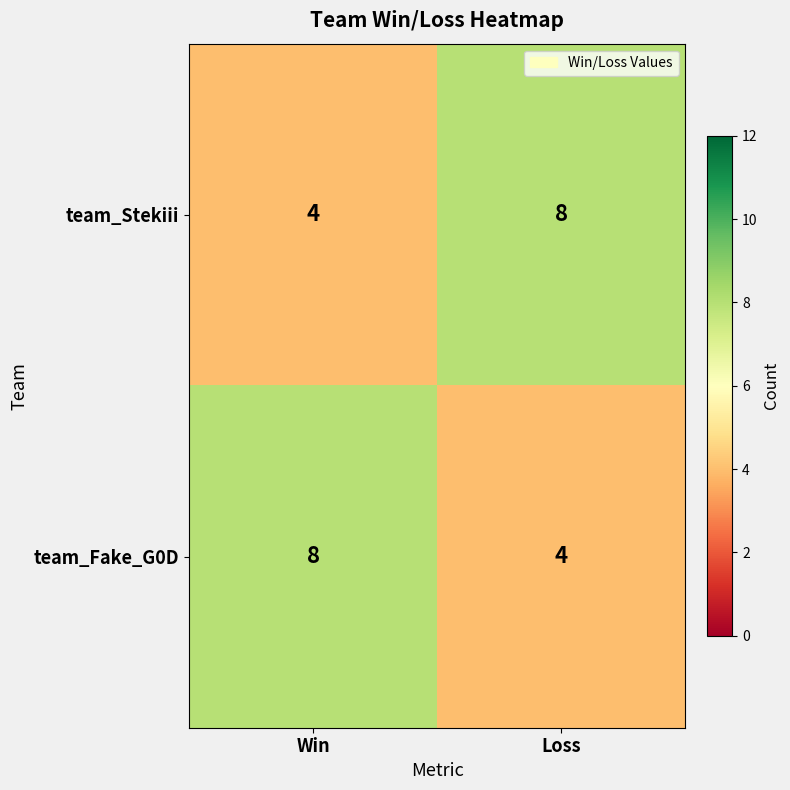

What is the difference between the highest and lowest values at Loss?

4